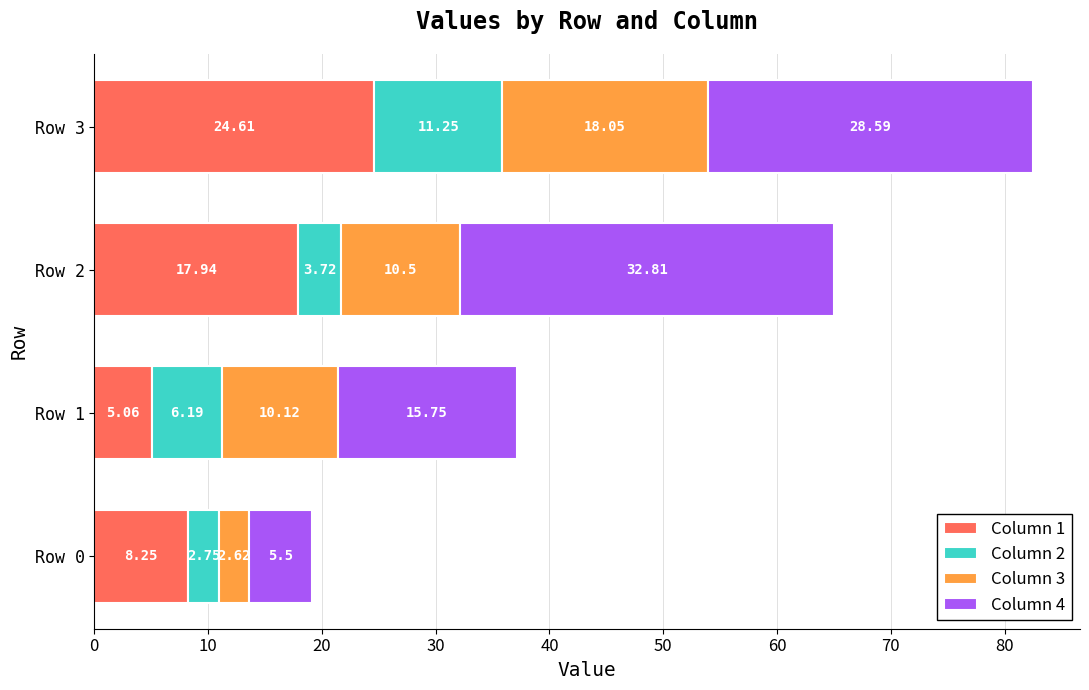

What is the difference between the maximum and second lowest values in the Column 1 series?

16.4